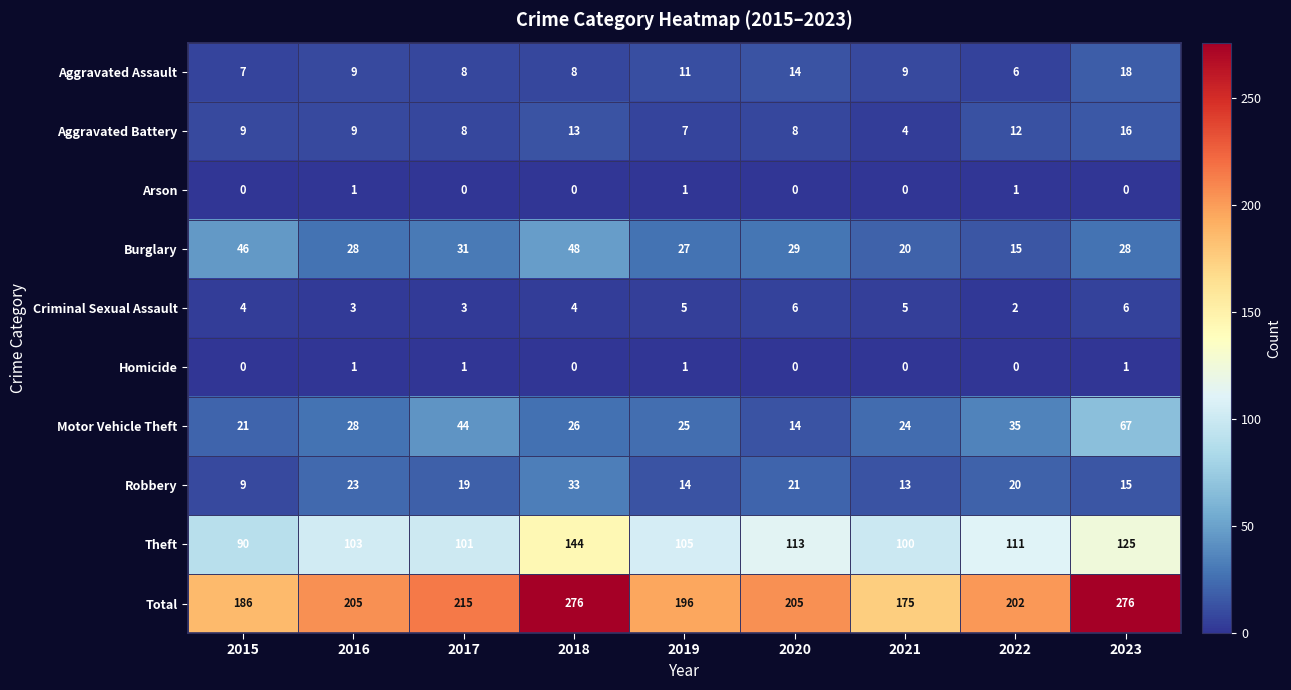

Is it true that Total equals 145 at 2018?

False